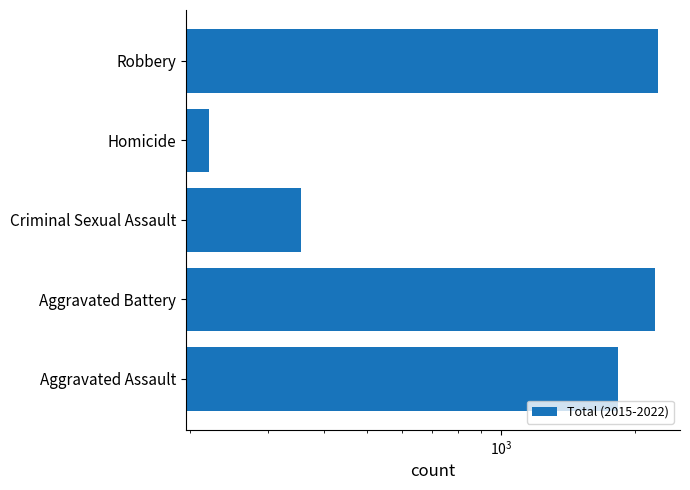

How many bars are there in total?

5